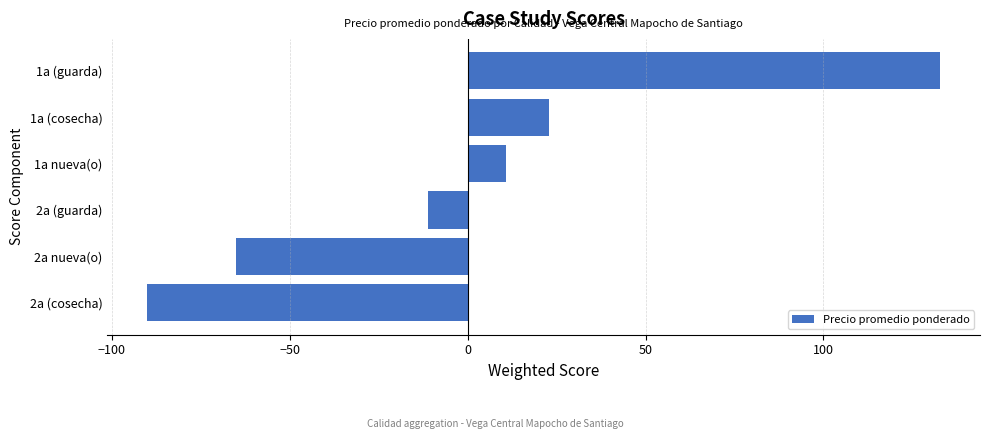

What is the difference between the values at 1a (cosecha) and 1a nueva(o)?

12.0